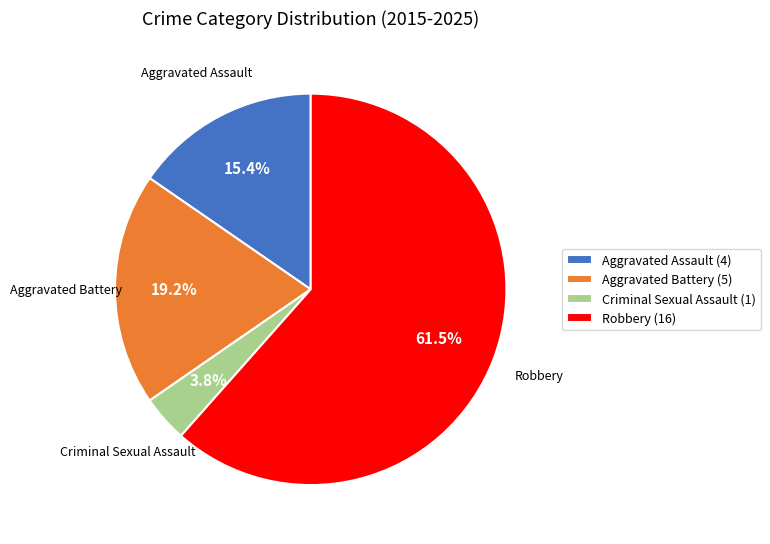

How many slices are in this pie chart?

4